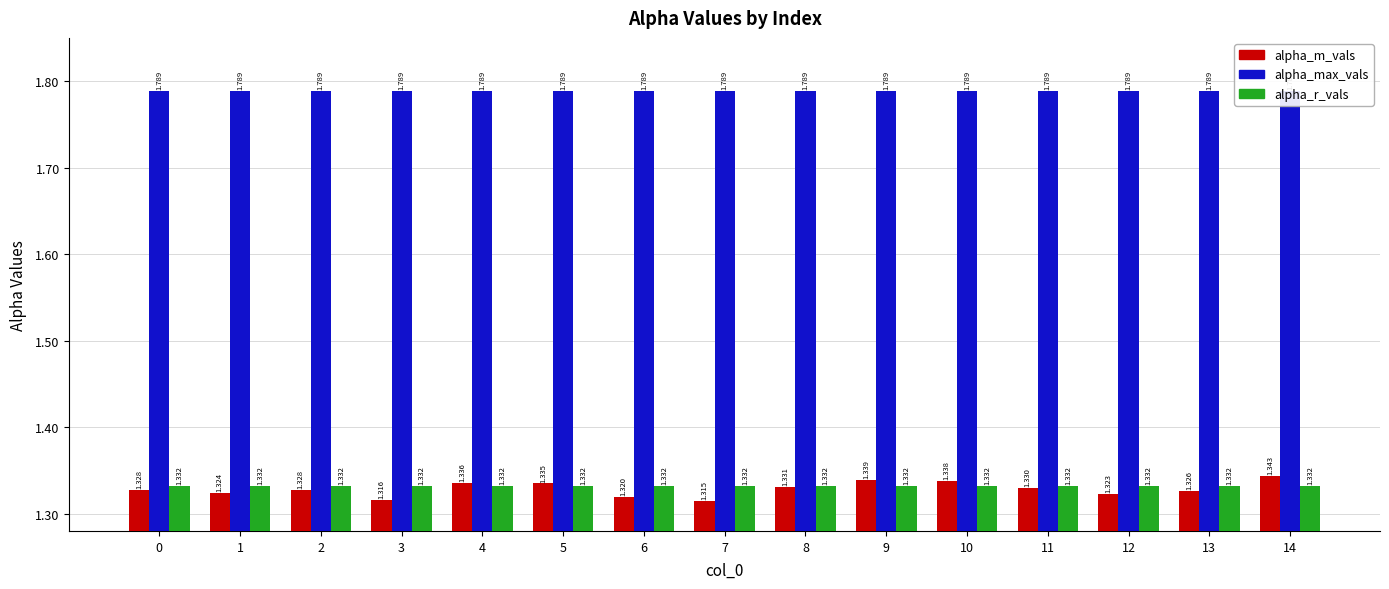

List the series in order of their peak value, highest first.

alpha_max_vals, alpha_m_vals, alpha_r_vals